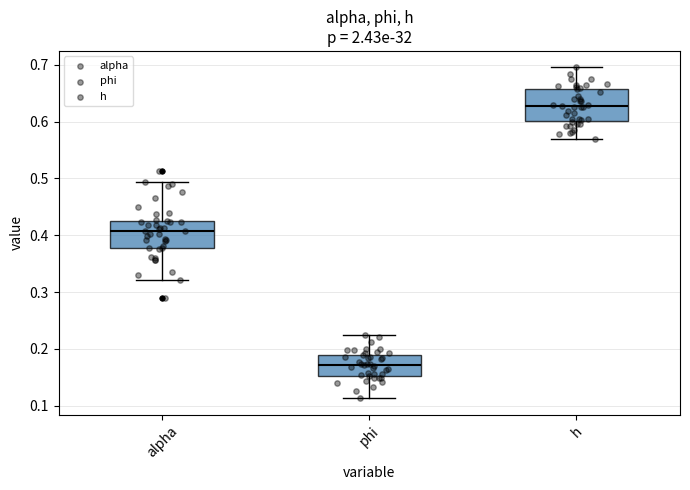

Which box has the lowest median line?

phi